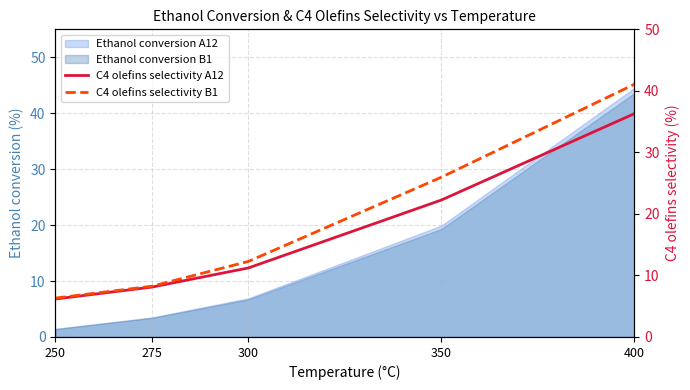

At how many categories does at least one series exceed 24?

2